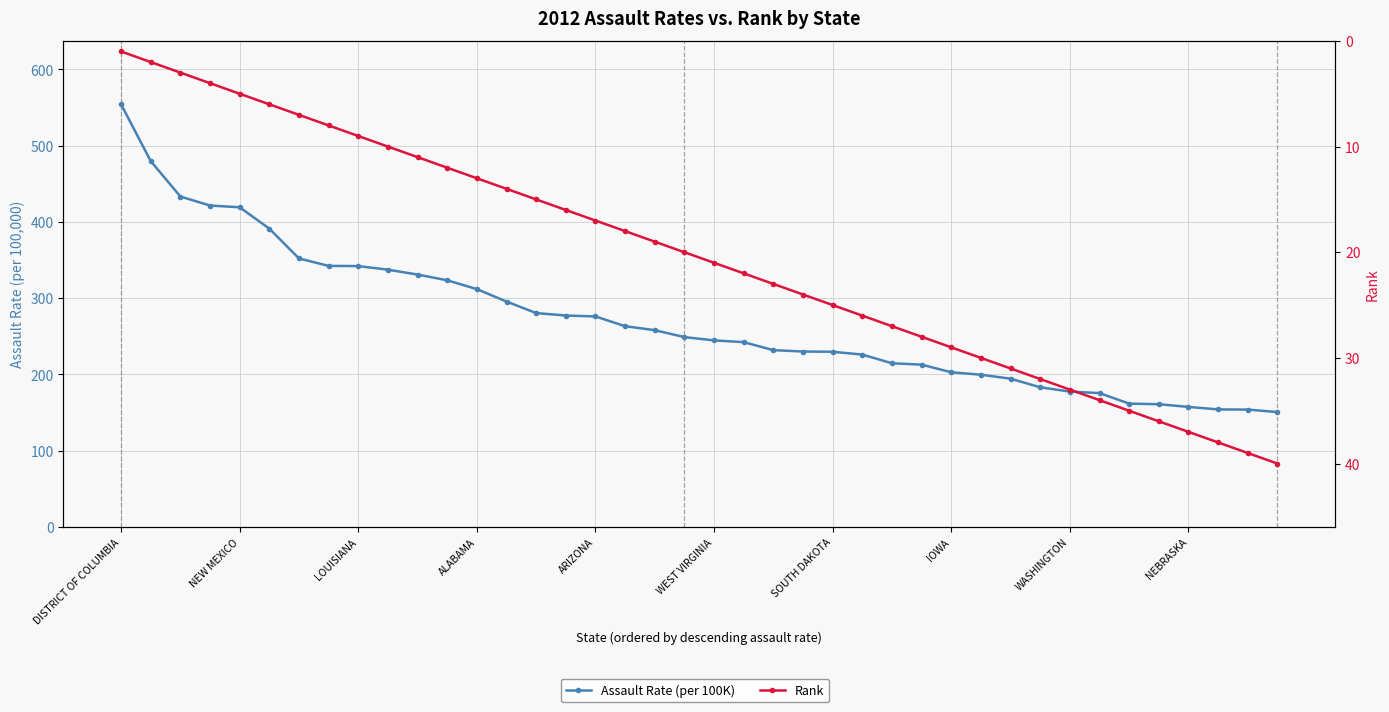

Which series has the largest range (max minus min)?

Assault Rate (per 100K)